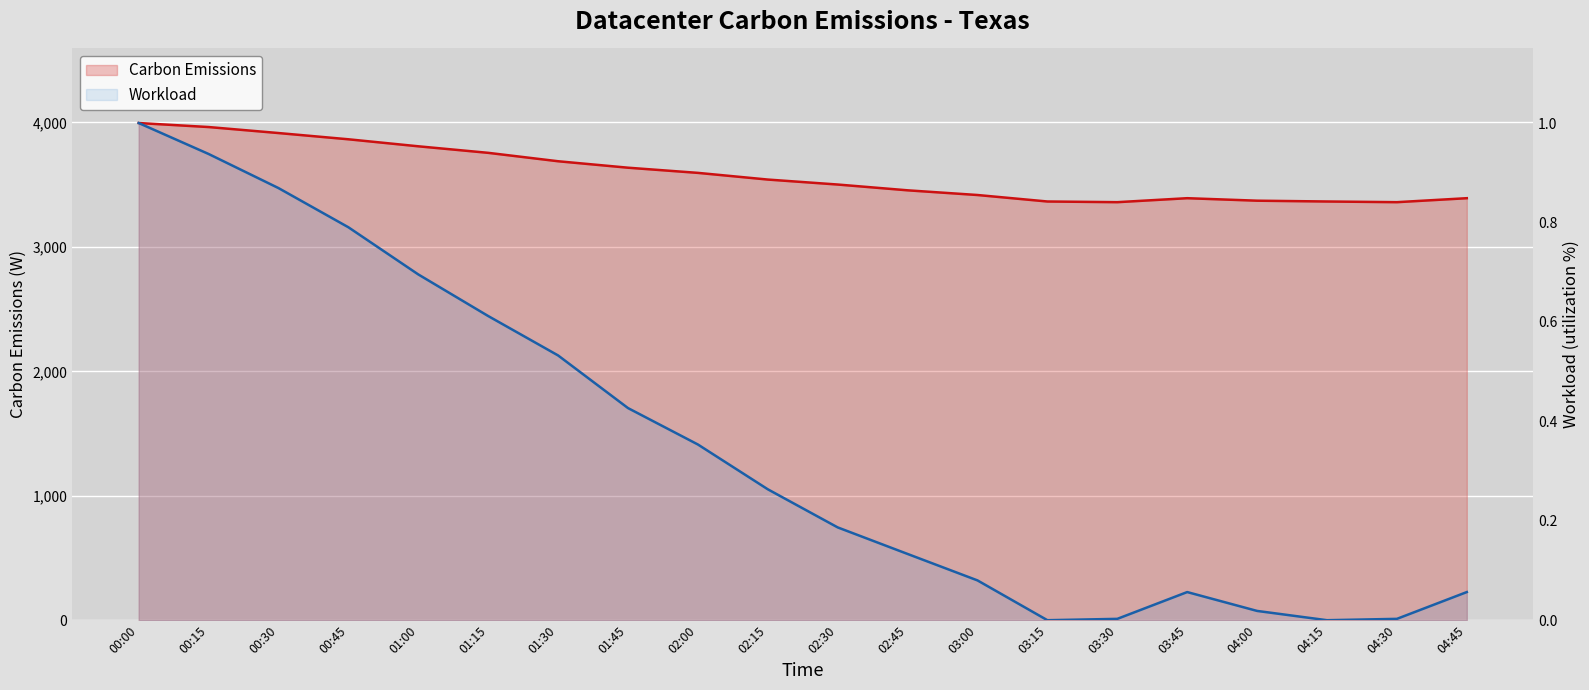

Which series has the largest total across all categories?

Carbon Emissions